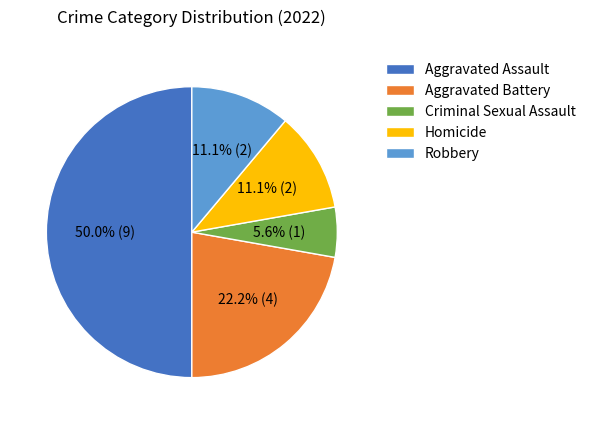

Does Robbery account for over 50% of the chart?

No